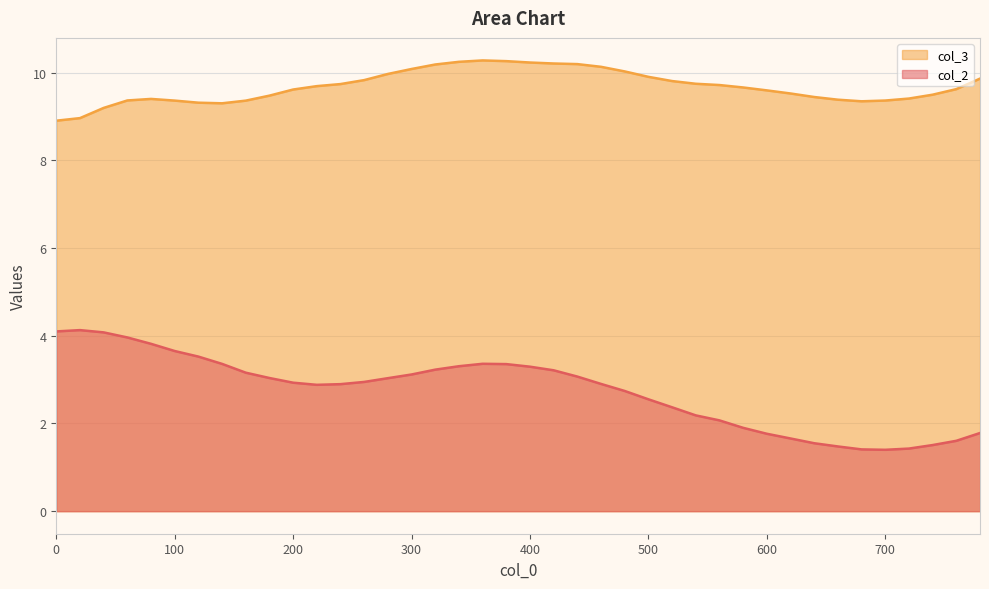

How many data points in col_3 are above 9?

38